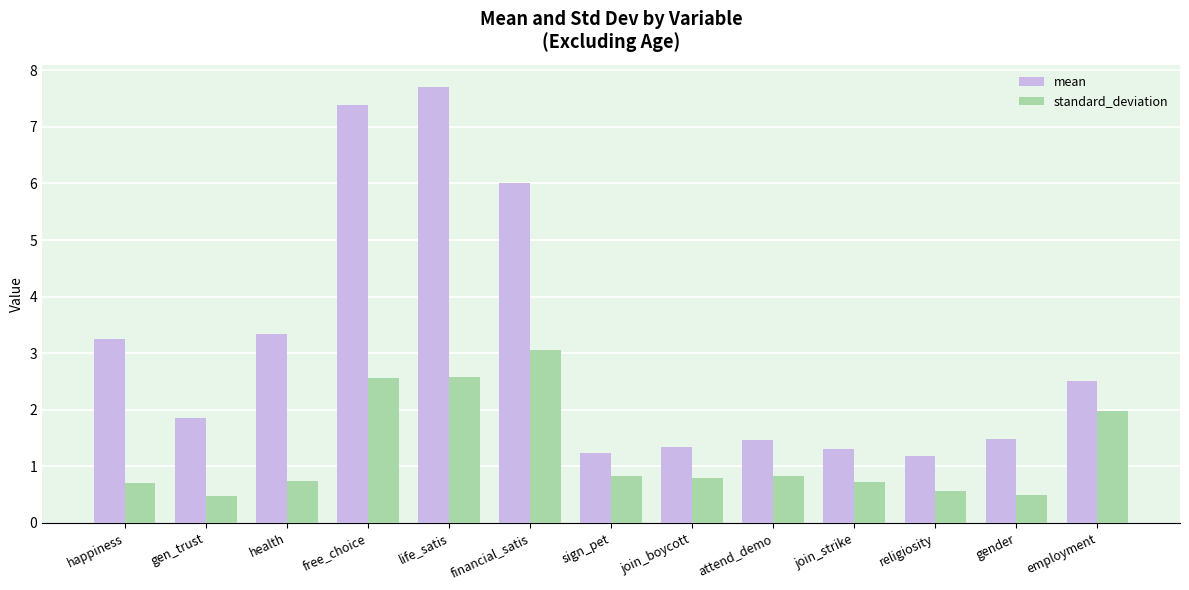

Which series changed the most between free_choice and join_boycott?

mean